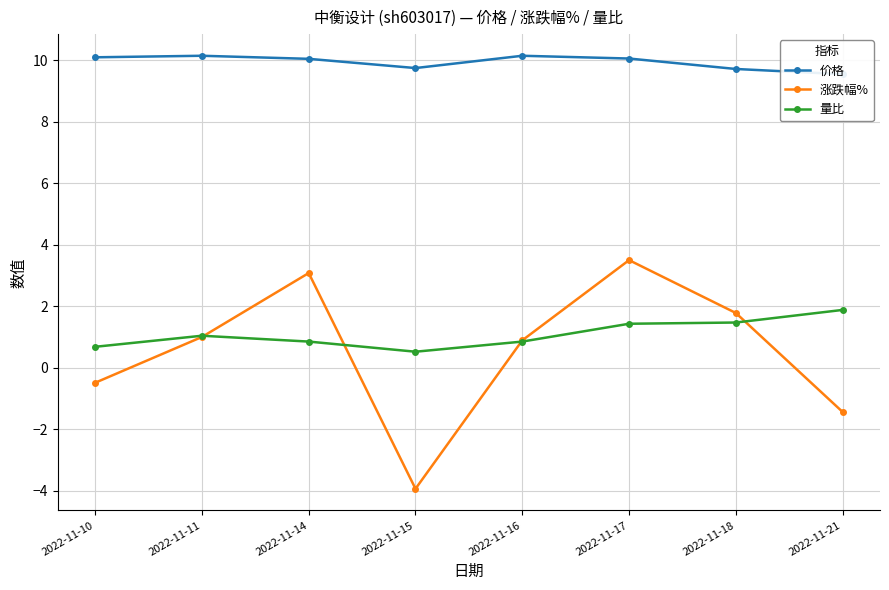

At which label does 价格 reach its minimum?

2022-11-21